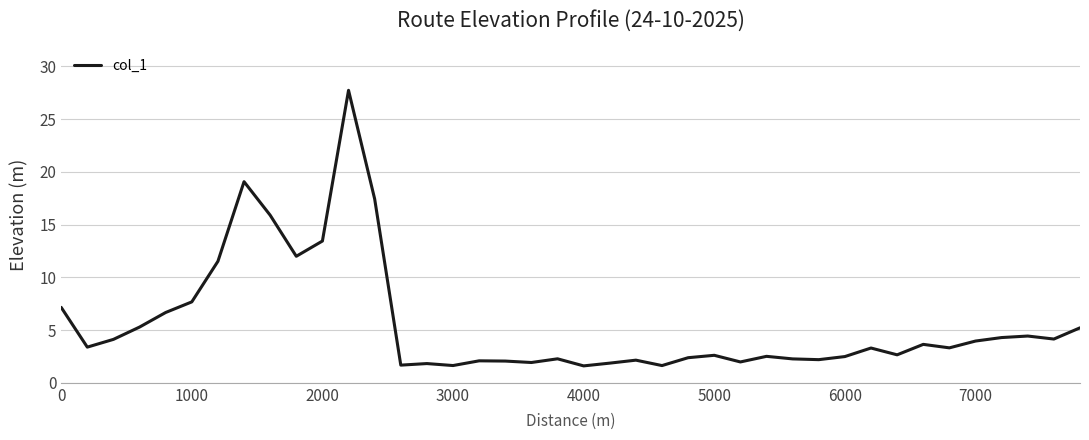

True or false: the data has more than 1 interior local peaks.

True